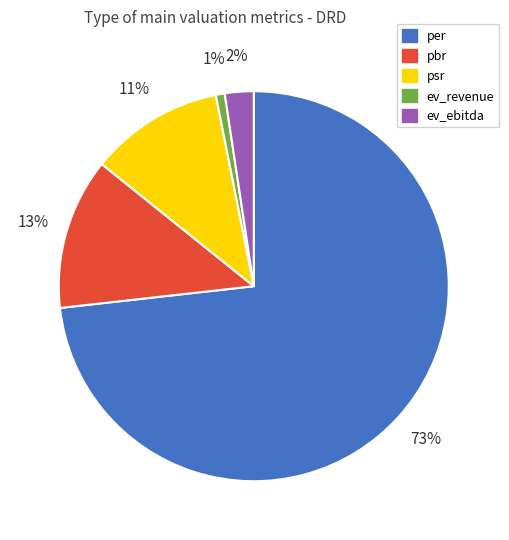

Which category accounts for the majority?

per